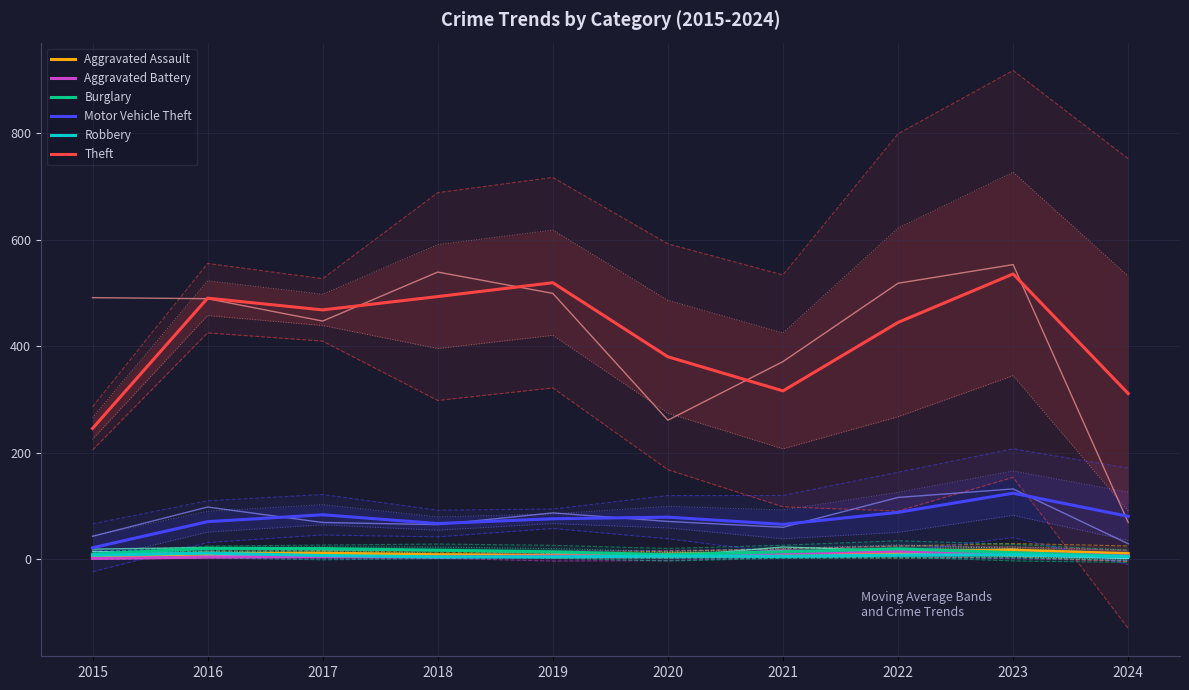

At 2015, list the series in order from smallest to largest.

Aggravated Battery, Aggravated Assault, Robbery, Burglary, Motor Vehicle Theft, Theft